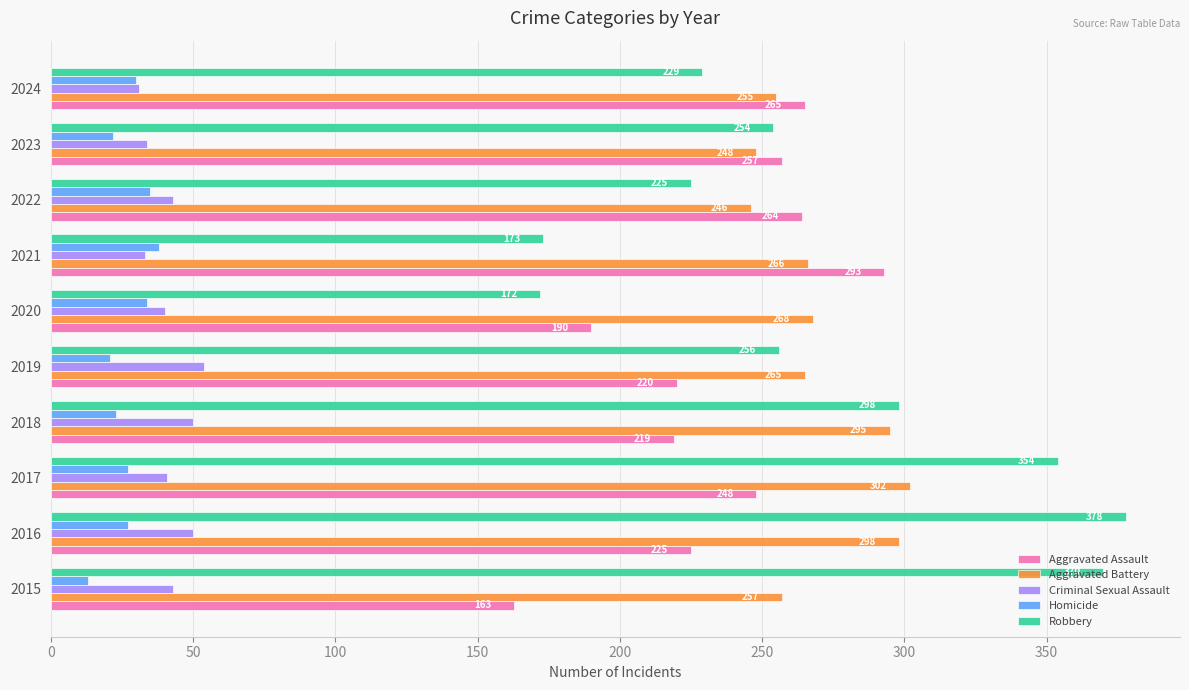

What is the difference between the Aggravated Battery values at 2019 and 2024?

10